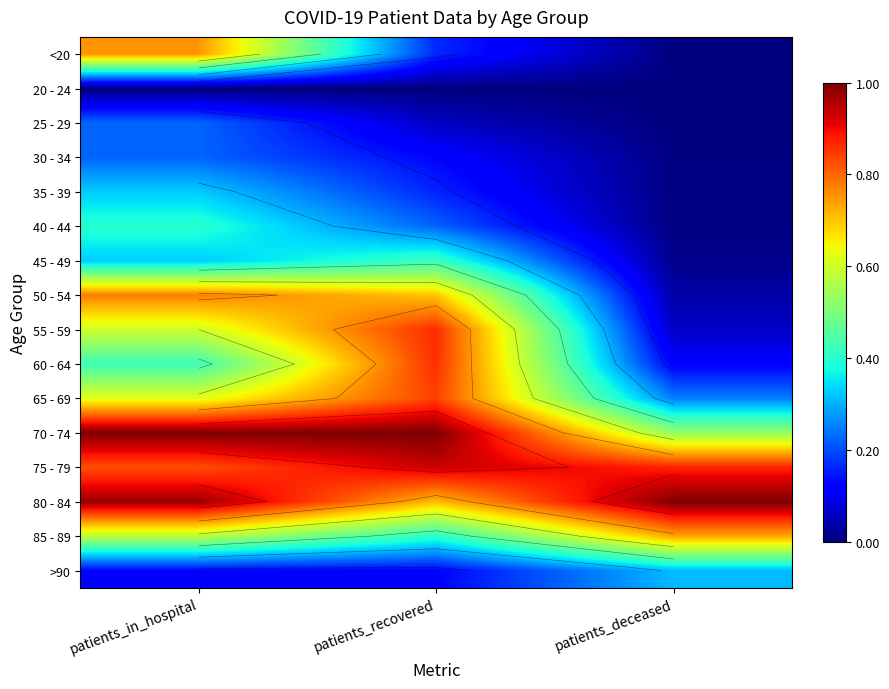

Which has a higher value, patients_deceased or patients_recovered?

patients_recovered